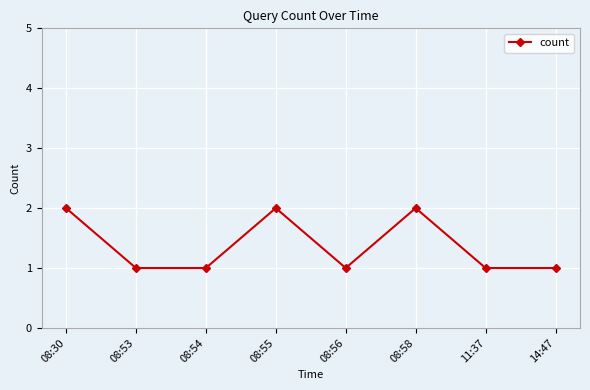

True or false: there are more than 2 points higher than both neighbors.

False